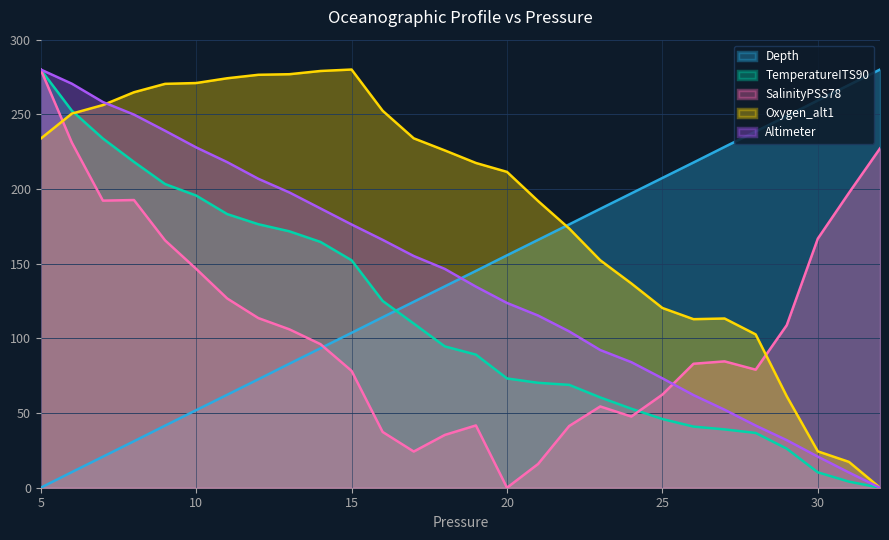

True or false: Depth and TemperatureITS90 cross at least once.

True